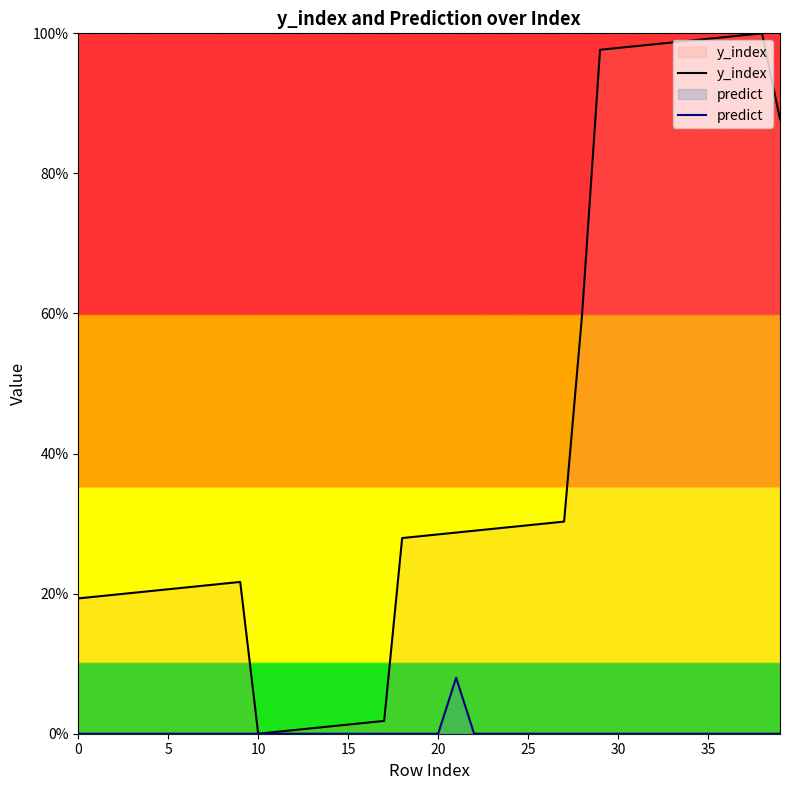

How many positive values does the y_index series have?

39